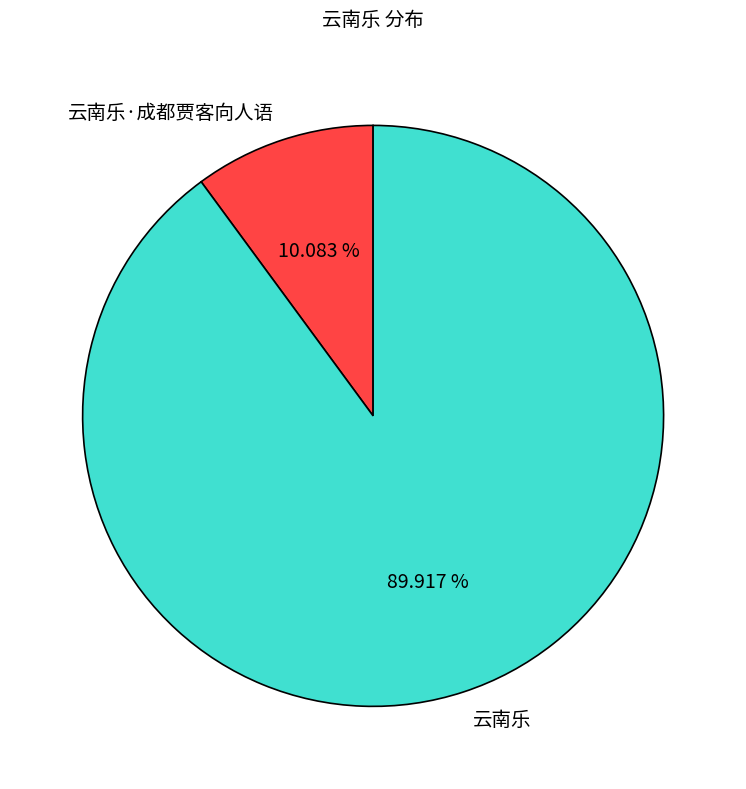

Which slice is the smallest?

云南乐·成都贾客向人语